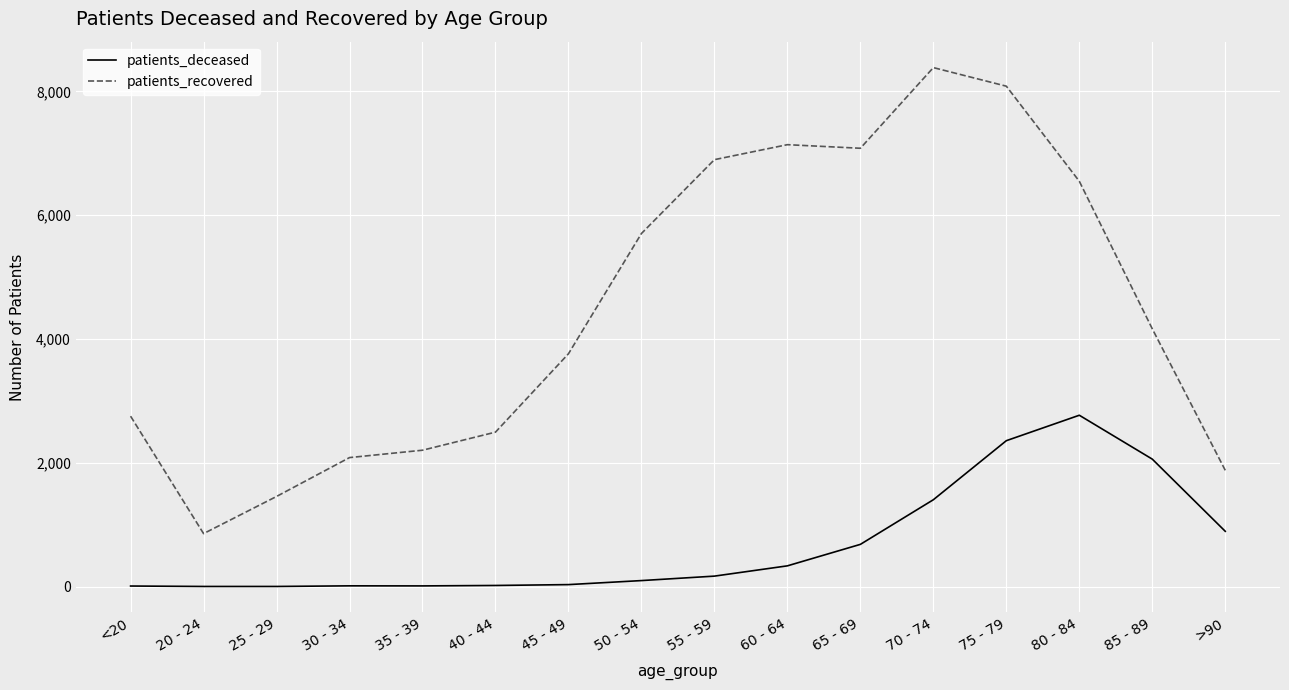

What is the difference between the maximum and minimum values in the patients_recovered series?

7528